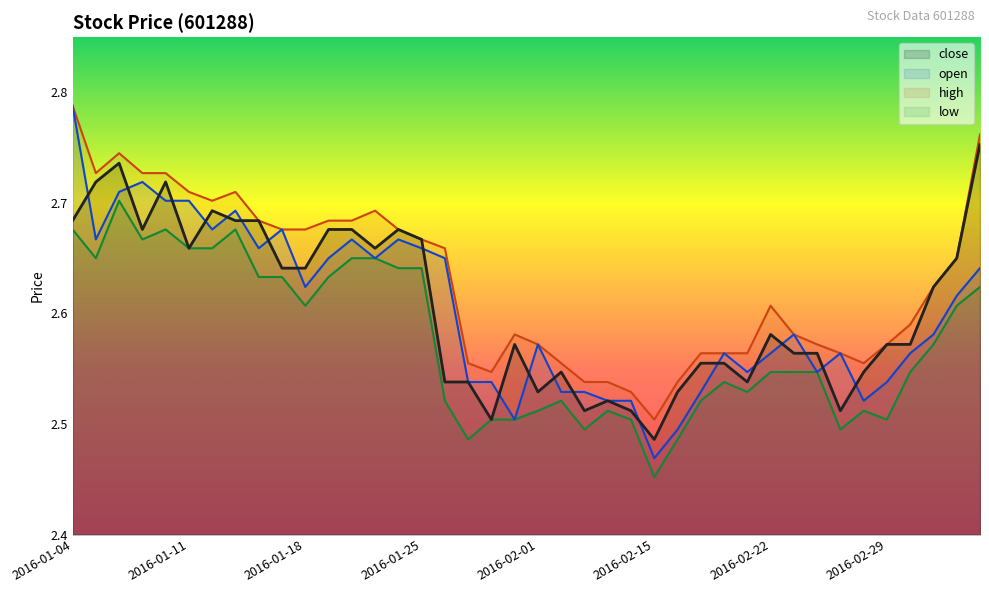

At which category does open reach its first local valley?

2016-01-05